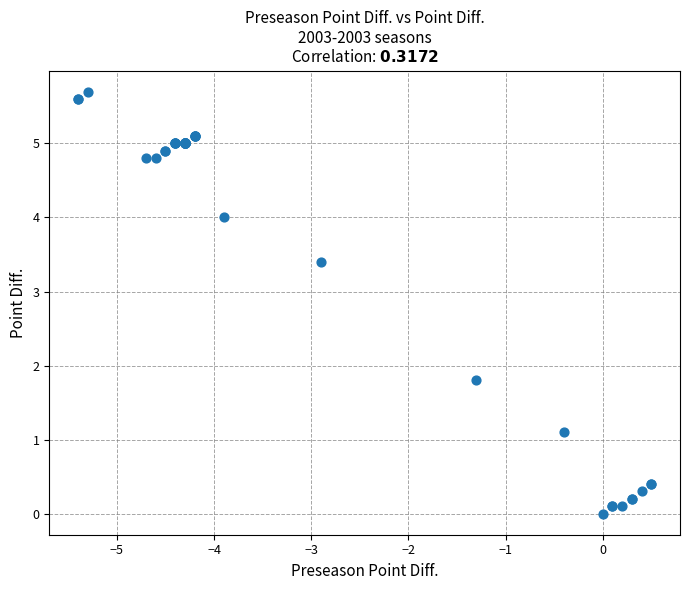

What Y value in the scatter plot is closest to 2?

1.8